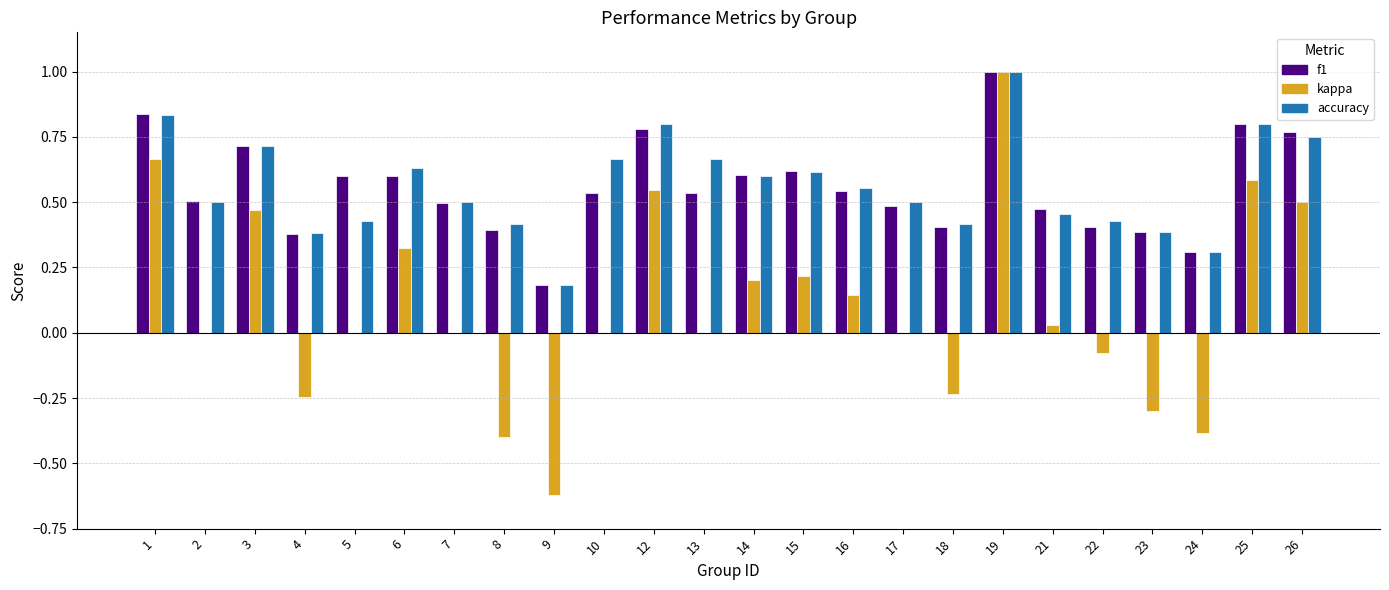

The kappa series shows 0.6 at 2. True or false?

False